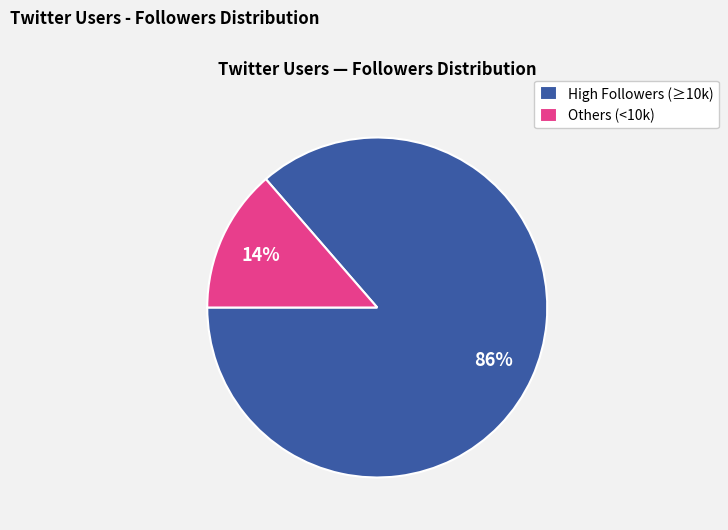

Between High Followers (≥10k) and Others (<10k), which is larger?

High Followers (≥10k)